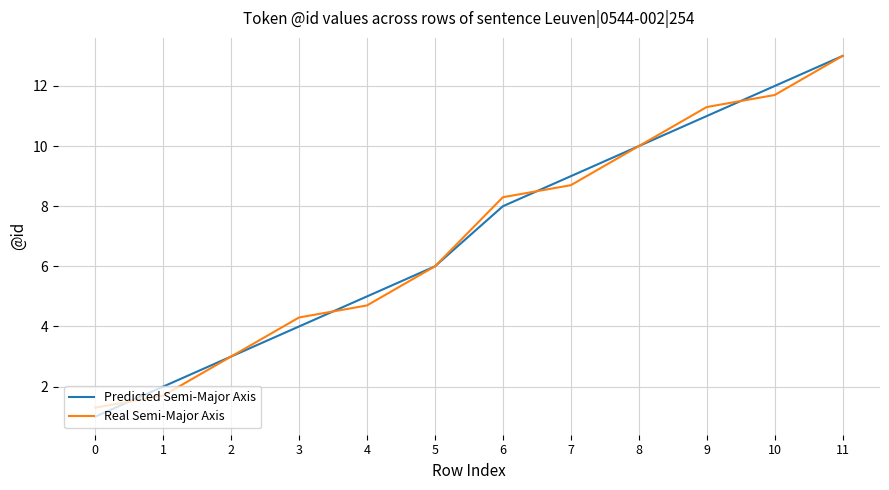

Between 8 and 9, which series saw the biggest shift?

Real Semi-Major Axis